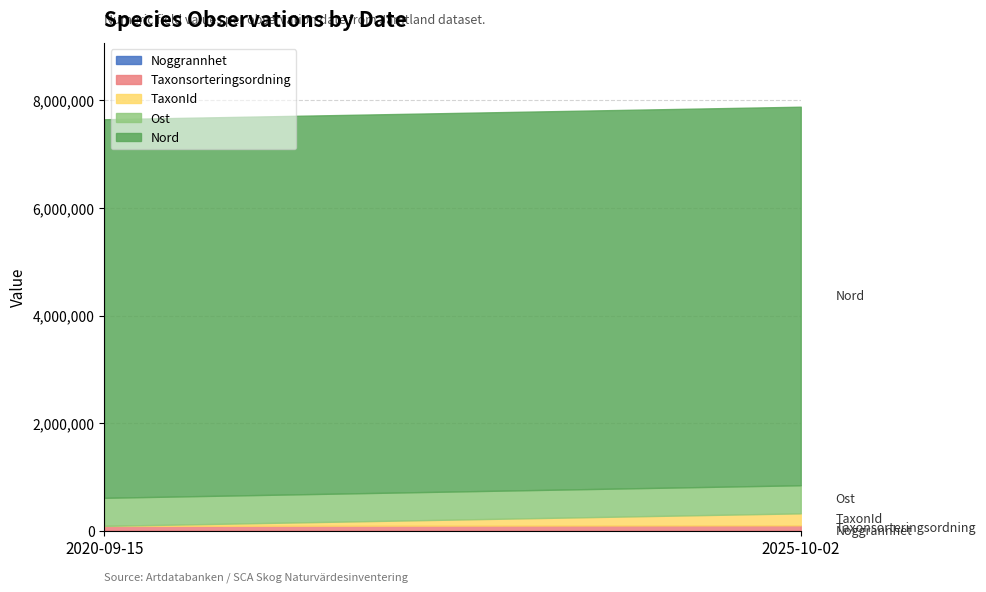

At which label does Ost reach its peak?

2025-10-02